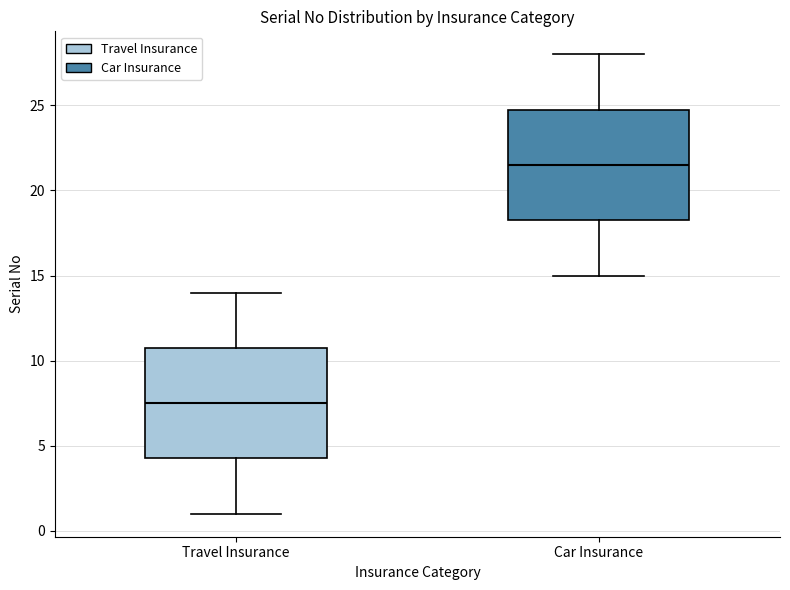

Where does the upper whisker of the box for Travel Insurance end on the y-axis? The values are not printed on the chart, so give them approximately, as read against the axis.

14.0